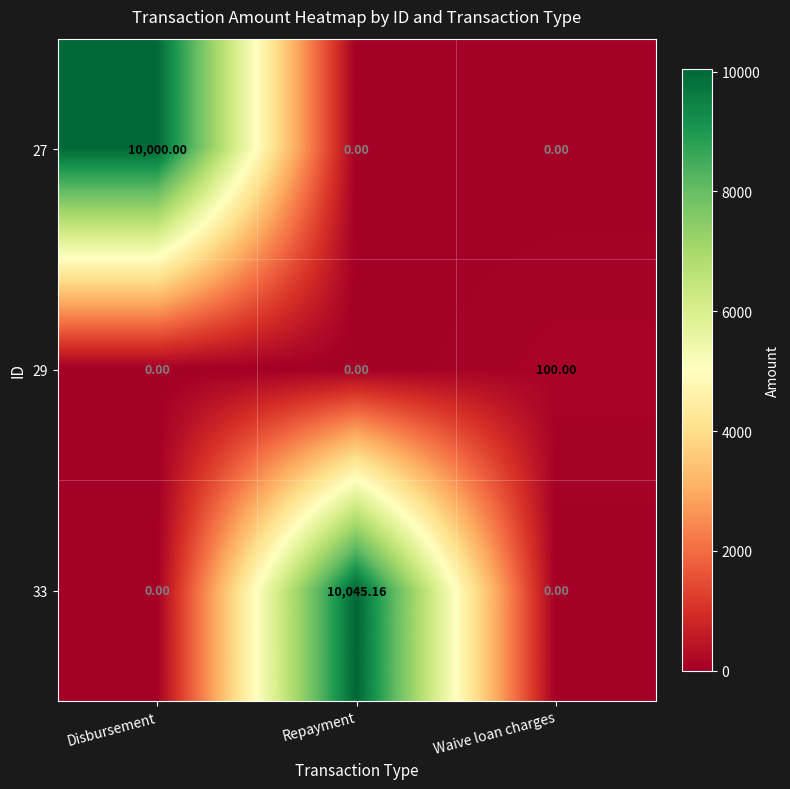

Count the number of categories in the chart.

3